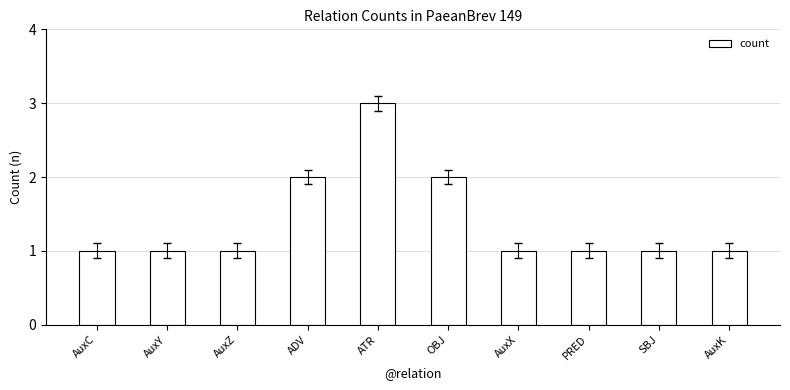

What is the value of the 3rd bar from the left?

1